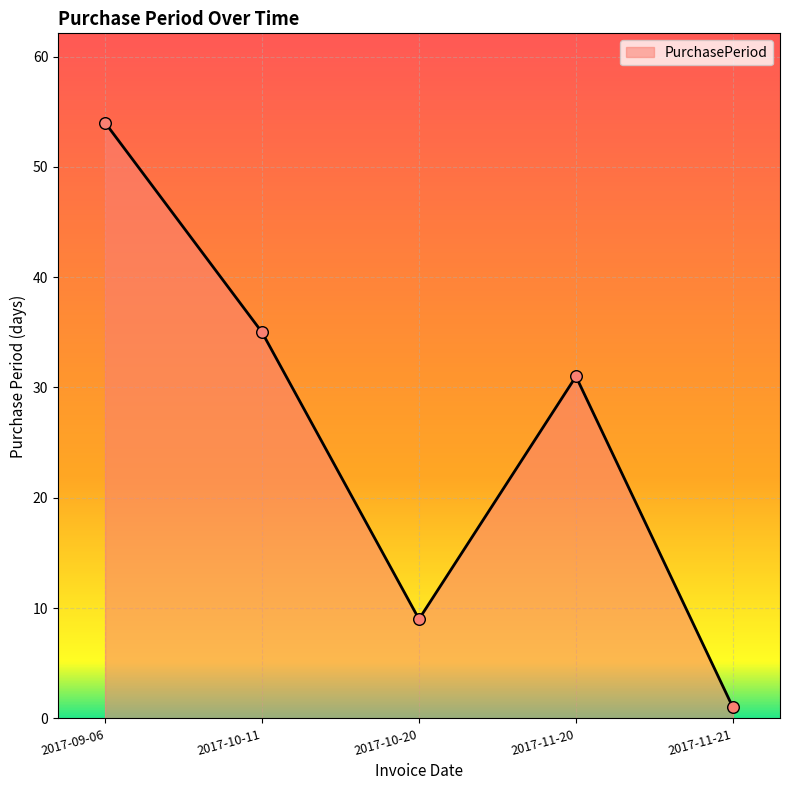

What is the change in value from 2017-10-20 to 2017-11-20?

+22